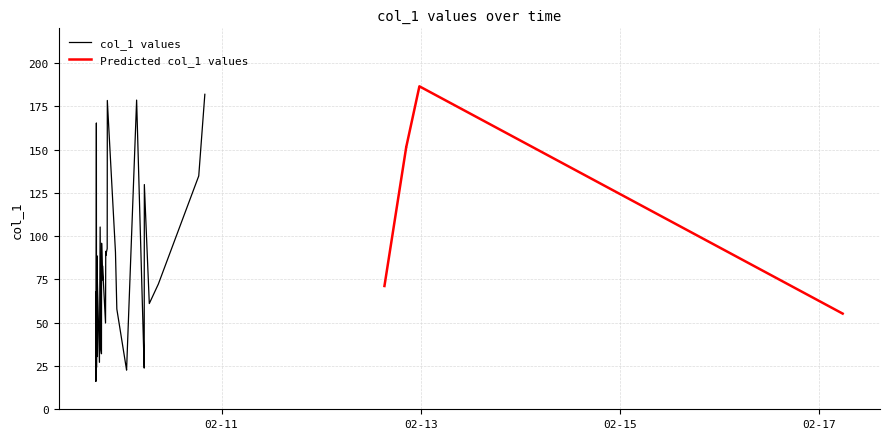

The chart shows a value of 94.5 at 2018-02-17 05:40:39. True or false?

False